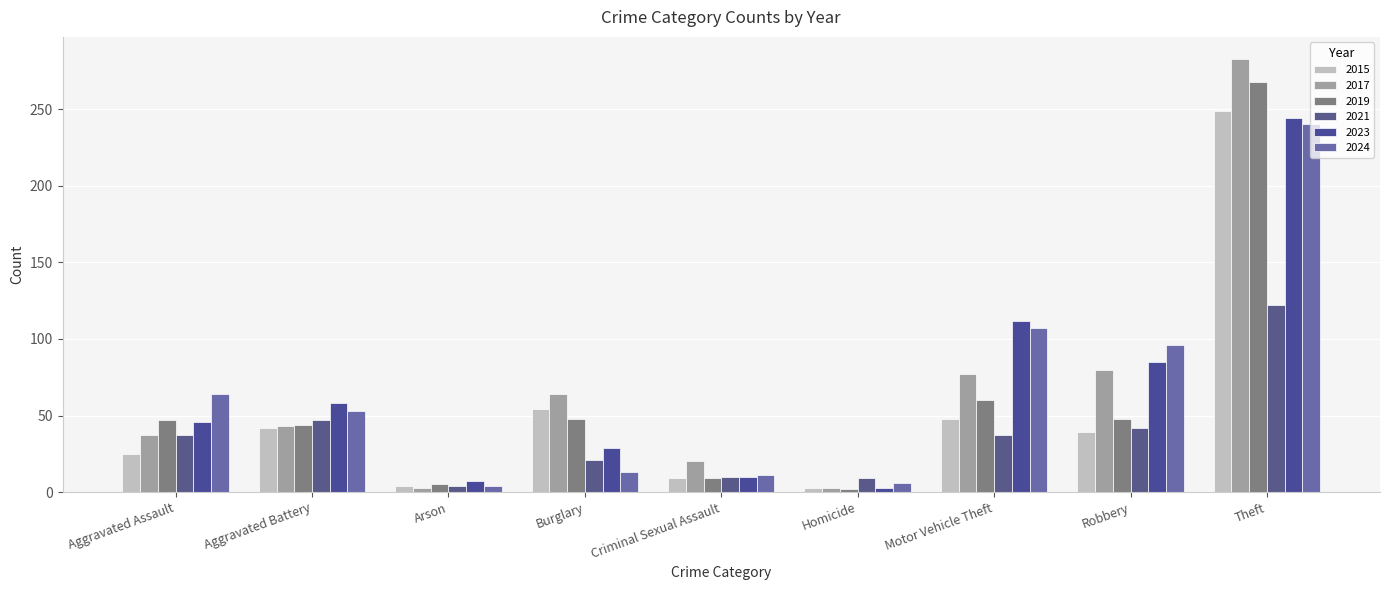

What is the label of the 5th bar from the right?

Criminal Sexual Assault